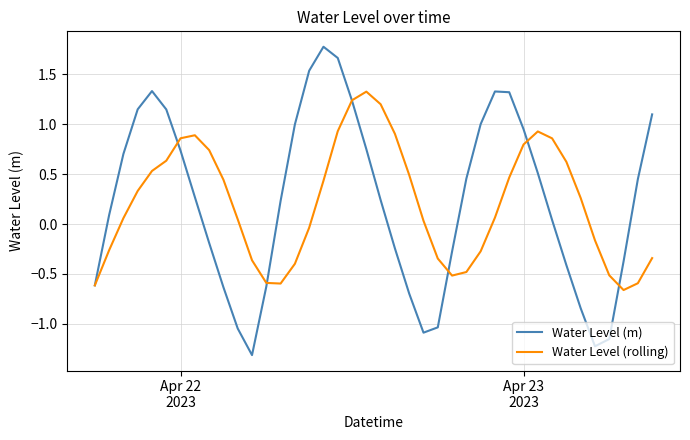

Which series has the largest range (max minus min)?

Water Level (m)